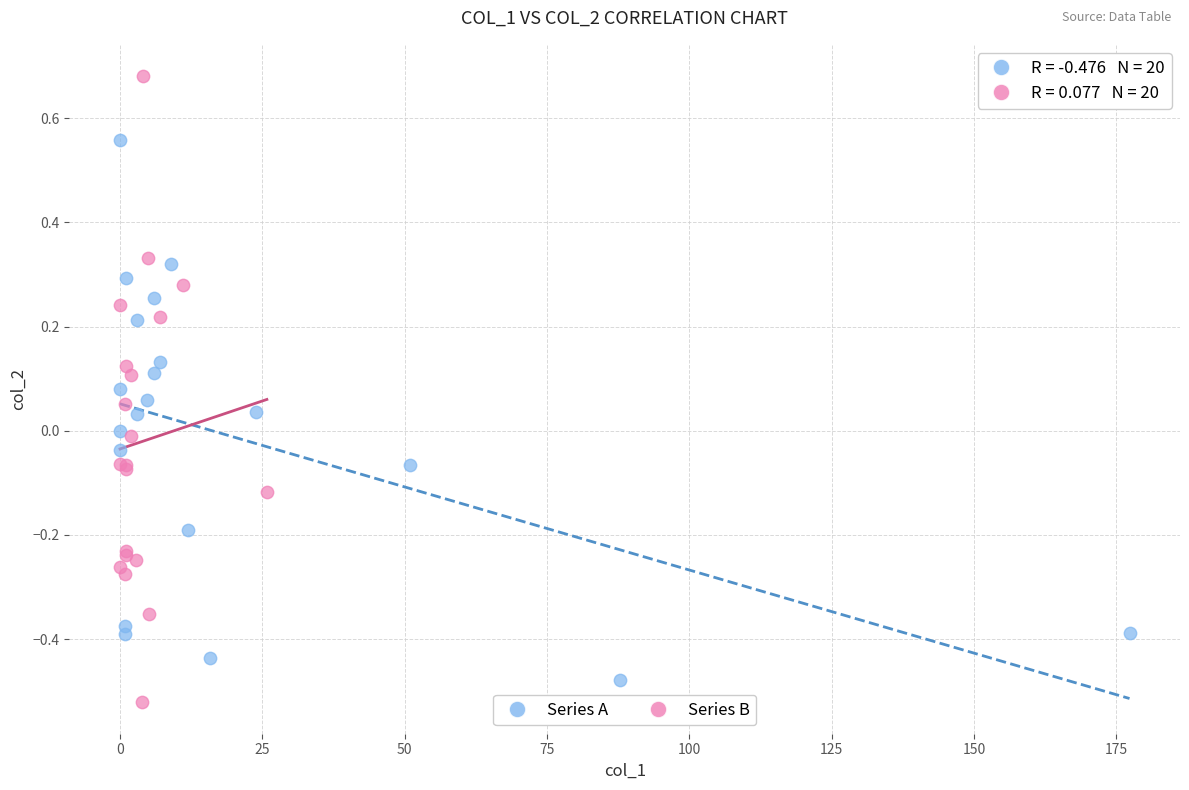

Which series contains the highest Y value?

Series B